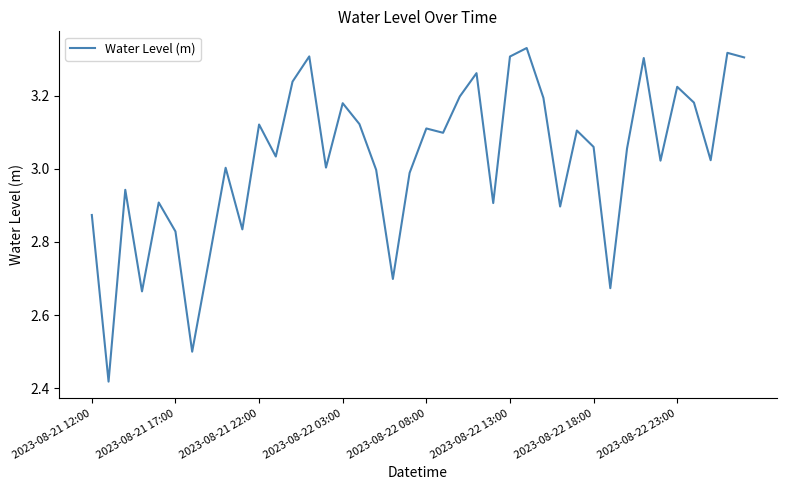

Is this an area chart (filled region under the line)?

No